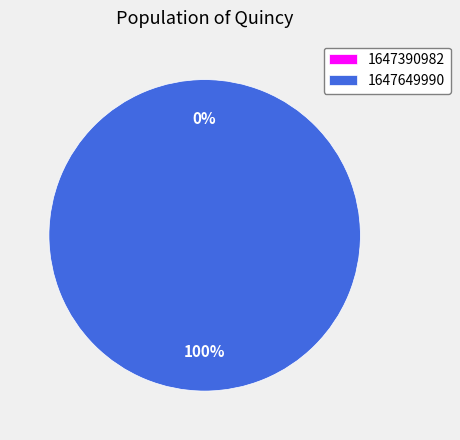

Does 1647649990 account for over 50% of the chart?

Yes